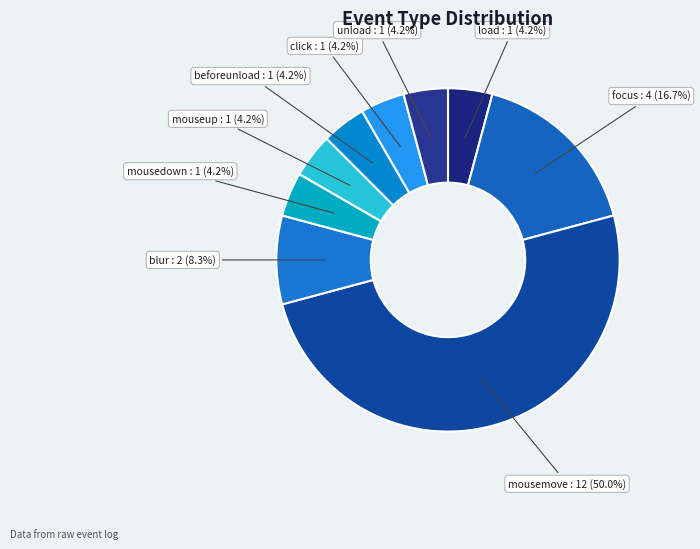

Which has a higher value, focus or blur?

focus